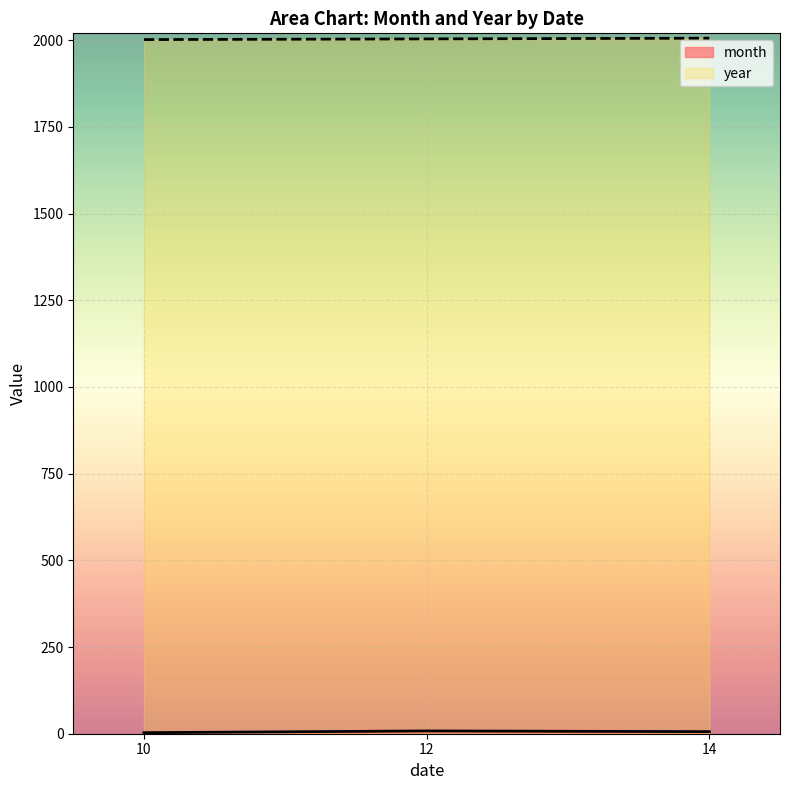

At which category does the chart reach its minimum across all series?

10